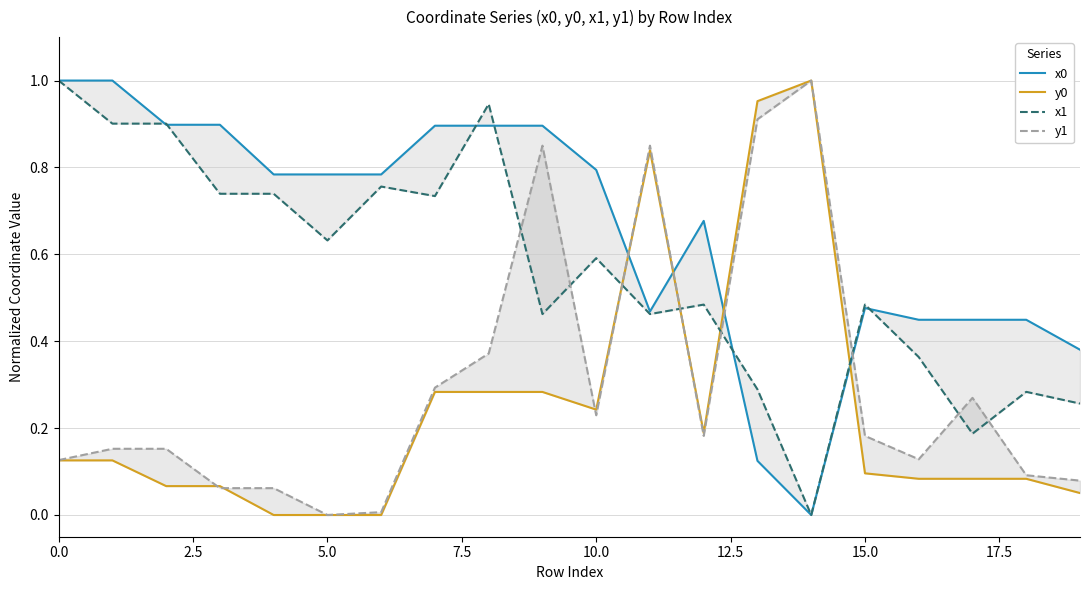

What are all the series names shown in the legend?

x0, y0, x1, y1